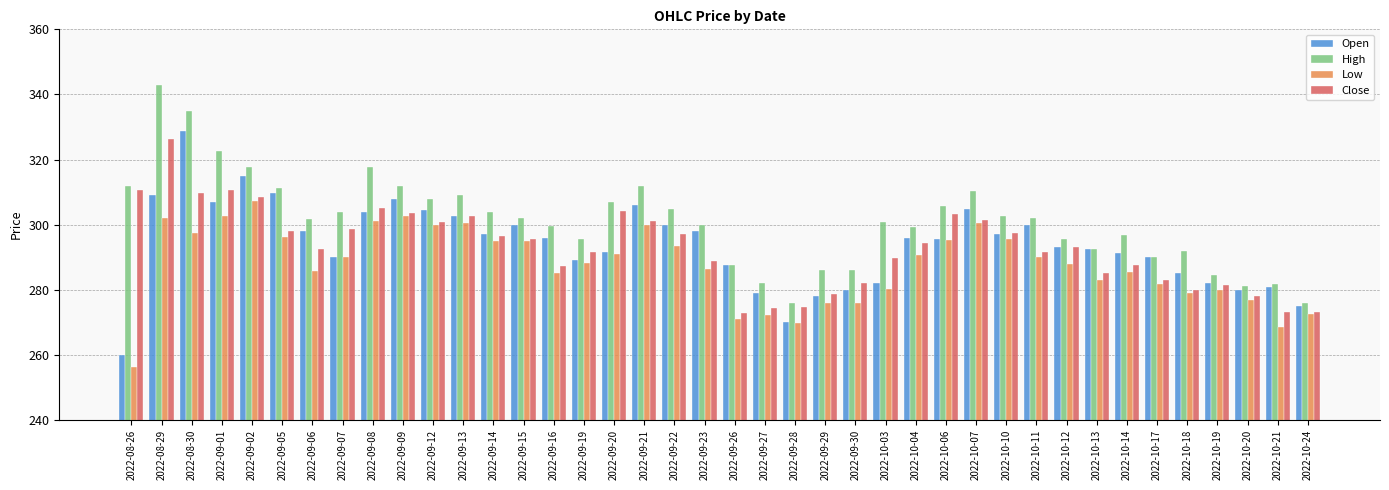

Which series has the largest total across all categories?

High